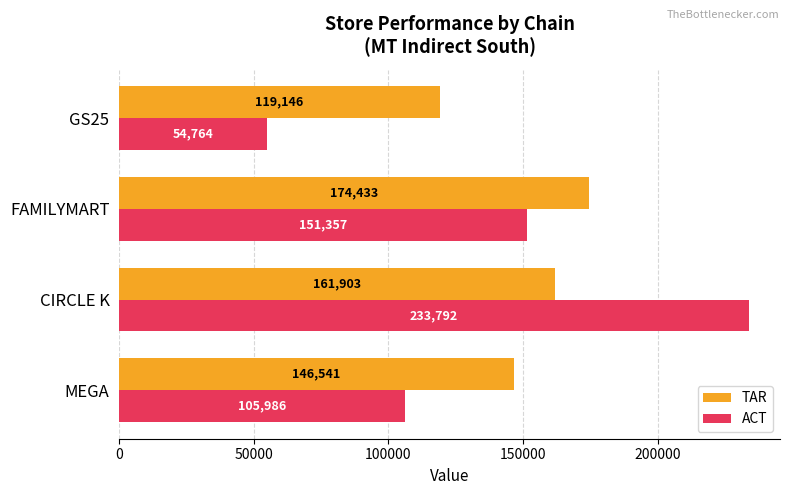

List the series in order of their peak value, lowest first.

TAR, ACT